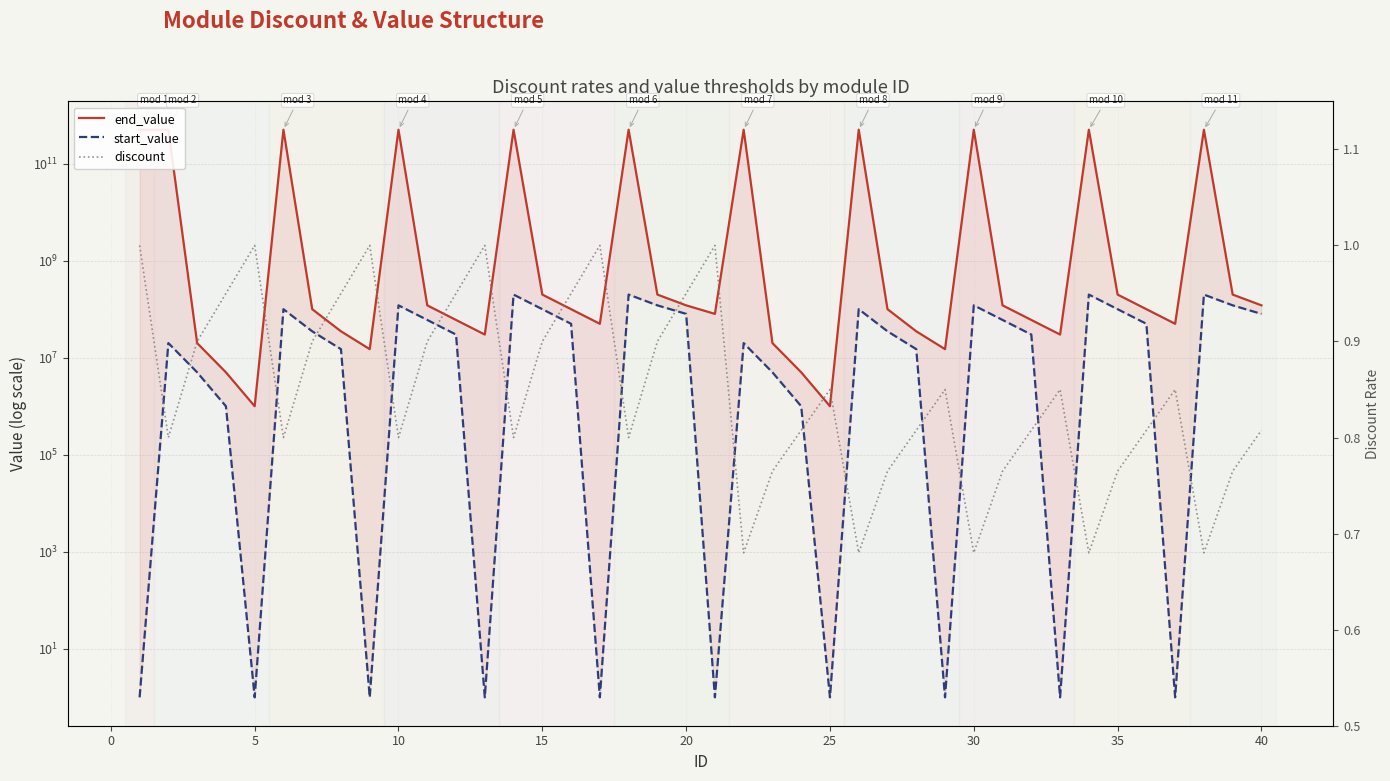

What are all the series names shown in the legend?

end_value, start_value, discount